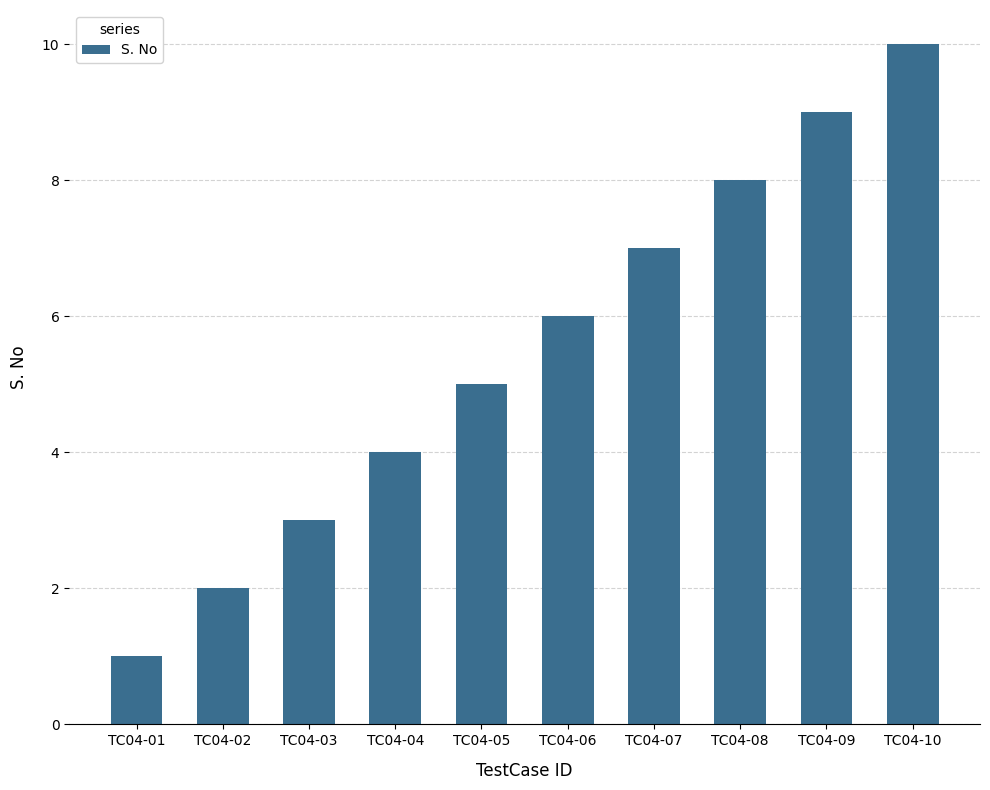

List the labels in order of value, largest first.

TC04-10, TC04-09, TC04-08, TC04-07, TC04-06, TC04-05, TC04-04, TC04-03, TC04-02, TC04-01